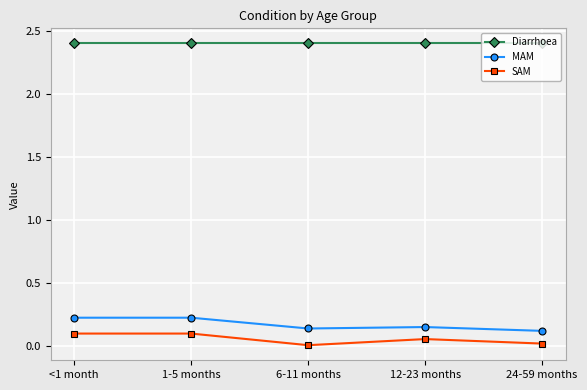

What is the total value across all series at 1-5 months?

2.7